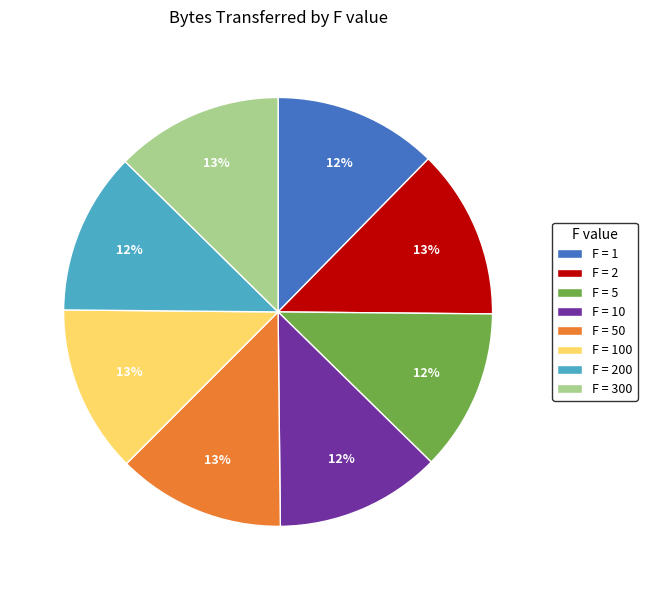

How many slices are in this pie chart?

8